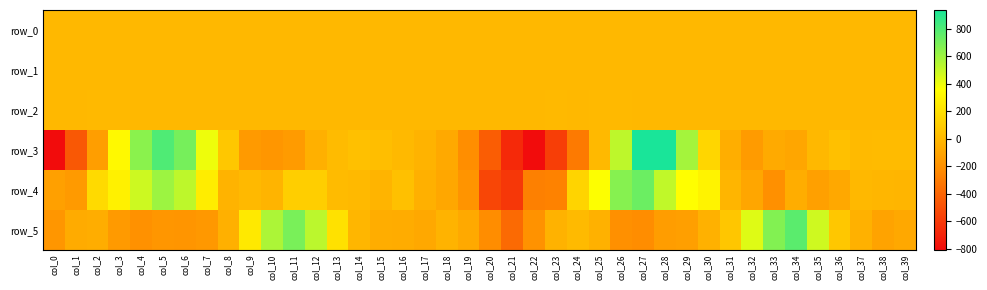

Reading left to right, transcribe all the data shown in this chart.

row_0: 0.3	0.4	0.4	0.4	0.3	0.2	0.1	-0.1	-0.3	-0.4	-0.3	-0.0	0.2	0.3	0.1	0.0	-0.0	-0.0	-0.0	0.1	0.2	0.3	0.1	0.2	0.4	0.5	0.5	0.3	0.1	-0.1	-0.2	-0.4	-0.5	-0.3	-0.0	0.2	0.2	0.1	0.0	-0.0
row_1: -0.6	-0.7	-0.7	-0.7	-0.6	-0.5	-0.3	-0.0	0.0	-0.0	-0.1	-0.1	-0.1	0.0	0.0	0.0	-0.0	0.0	0.0	-0.0	-0.1	-0.3	-0.5	-0.7	-0.7	-0.7	-0.8	-0.7	-0.5	-0.1	0.1	0.0	-0.1	-0.1	-0.1	-0.0	0.1	0.1	0.1	0.0
row_2: 1.1	1.1	1.2	1.3	1.1	1.0	0.7	0.6	0.6	0.8	1.0	1.1	1.1	1.0	1.0	1.0	1.0	0.9	0.9	0.7	0.7	0.7	0.9	1.1	1.1	1.2	1.3	1.1	0.7	0.5	0.6	0.7	0.9	1.0	1.0	1.1	1.0	1.0	1.0	1.0
row_3: -804.4	-459.7	-134.3	328.5	650.1	797.7	698.8	399.1	77.7	-150.3	-173.8	-145.3	-40.6	11.7	39.6	29.9	7.8	-28.3	-76.6	-212.0	-436.3	-671.6	-805.4	-577.4	-306.0	5.4	519.0	937.0	934.6	583.9	150.4	-52.9	-147.0	-72.2	-90.4	-2.0	39.5	11.0	14.2	17.4
row_4: -118.6	-149.0	174.6	287.2	481.2	604.7	521.6	263.3	-25.7	2.5	-22.2	110.9	107.0	14.2	7.6	-20.3	38.6	-40.5	-84.2	-183.8	-541.7	-610.8	-277.1	-270.0	139.0	358.5	658.1	727.9	511.6	353.9	295.5	-15.6	-93.0	-205.7	-54.5	-123.8	-80.7	-2.3	-12.1	-12.6
row_5: -174.4	-68.8	-57.0	-148.7	-196.8	-172.0	-177.4	-159.5	-40.5	247.4	565.8	693.8	525.2	206.2	-10.9	-58.0	-62.9	-79.0	-25.4	-74.2	-217.0	-377.6	-191.9	-31.5	9.7	-37.7	-204.2	-218.2	-135.6	-126.6	-34.1	71.4	439.1	670.3	771.5	478.9	75.6	-35.2	-105.8	-78.1